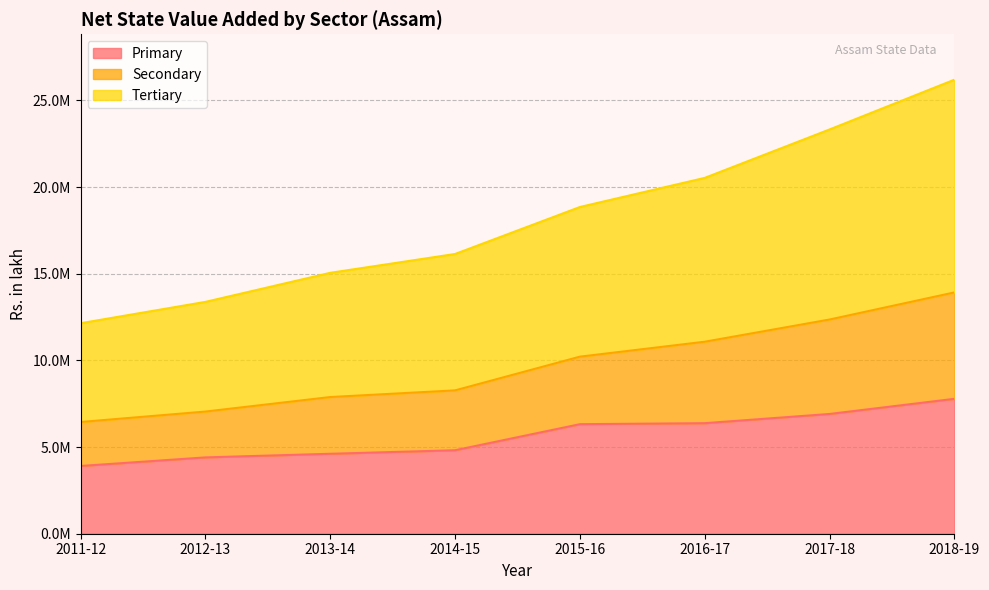

Which category has the lowest value across all series?

2011-12